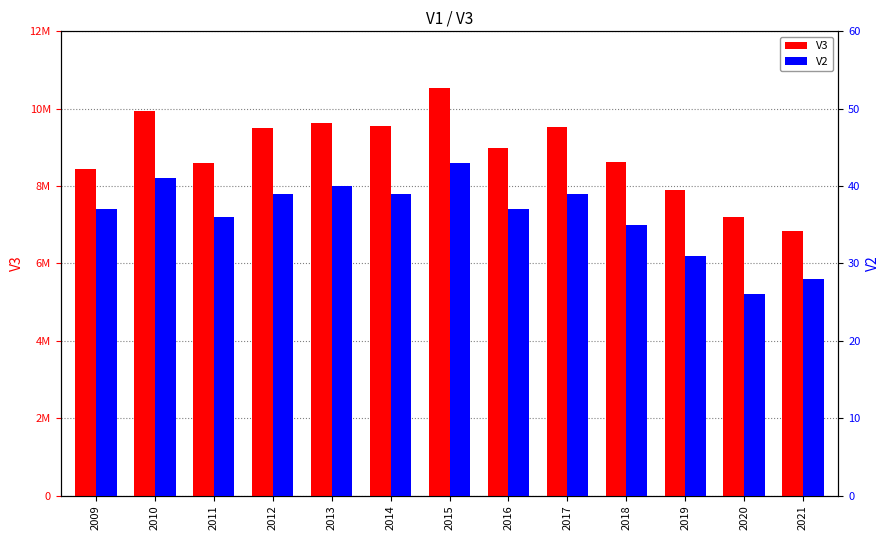

Reading left to right, what are all the values shown in this chart?

V3: 2009=8447700	2010=9947700	2011=8593300	2012=9509300	2013=9641800	2014=9541800	2015=10522300	2016=8975500	2017=9525500	2018=8630000	2019=7900000	2020=7200000	2021=6830000
V2: 2009=37	2010=41	2011=36	2012=39	2013=40	2014=39	2015=43	2016=37	2017=39	2018=35	2019=31	2020=26	2021=28